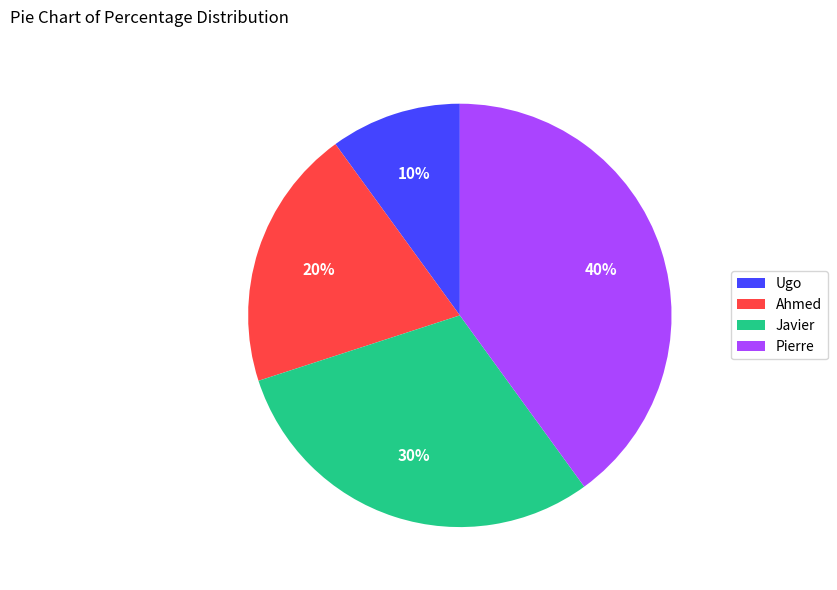

How many segments does this pie chart have?

4